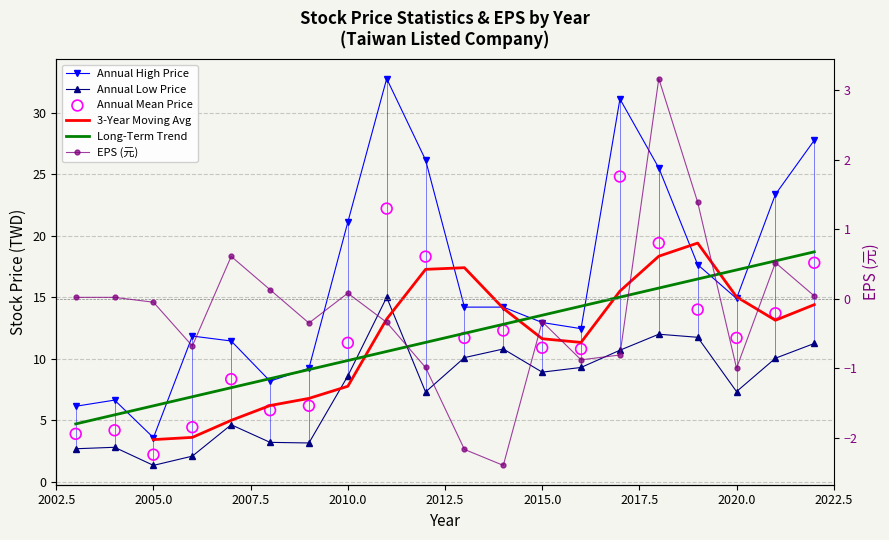

Which series has the largest total across all categories?

Annual High Price